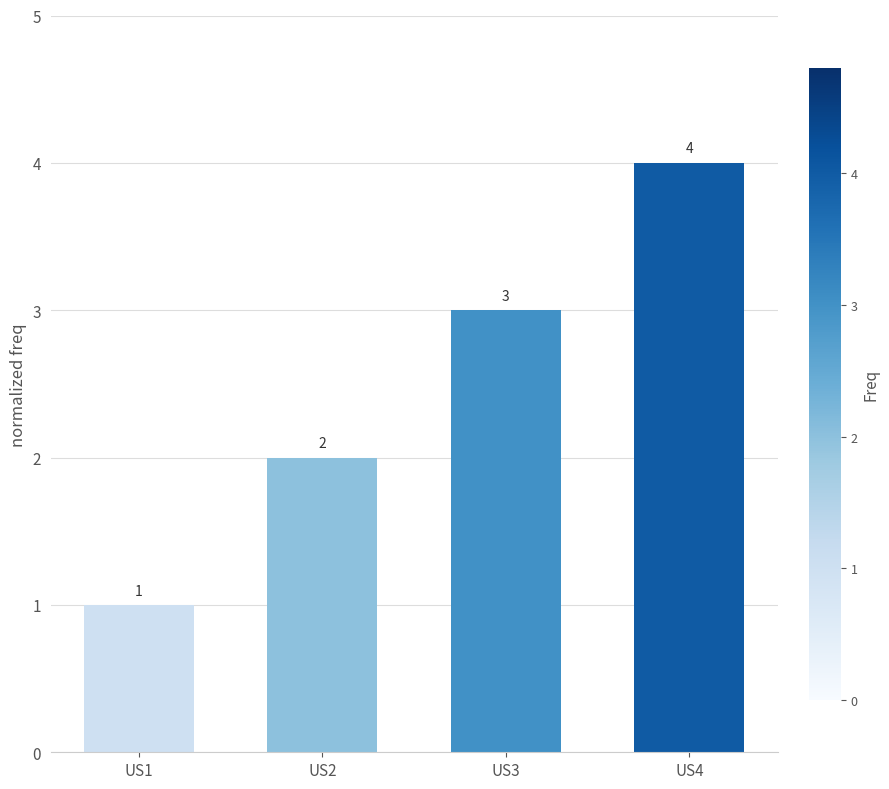

What is the greatest value displayed?

4